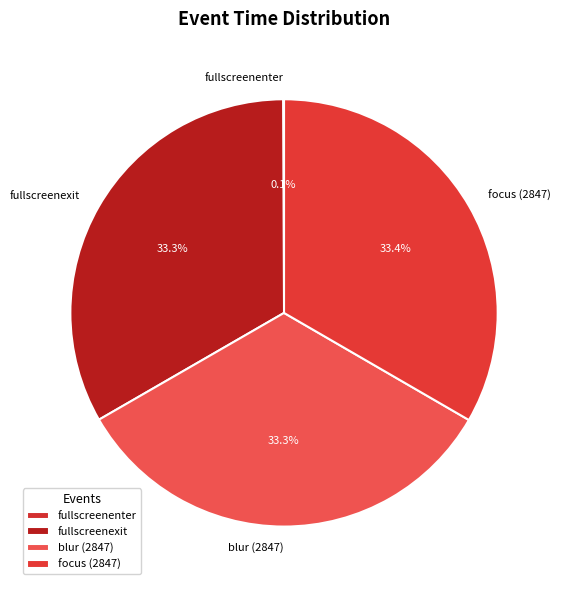

Is the sum of focus (2847) and fullscreenexit greater than half?

Yes